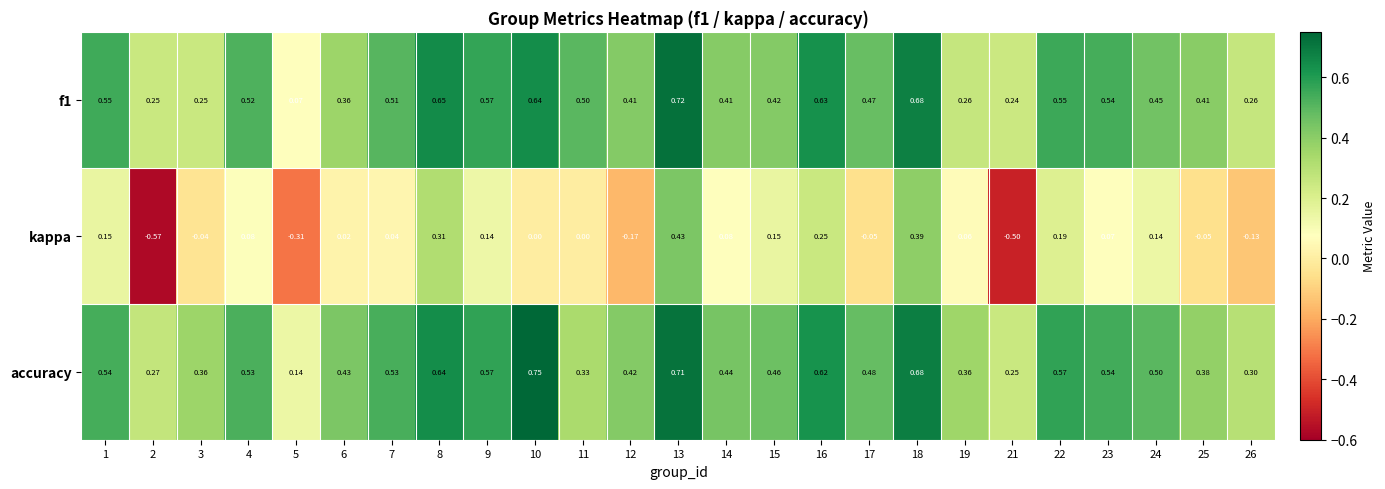

Which series changed the most between 2 and 8?

kappa